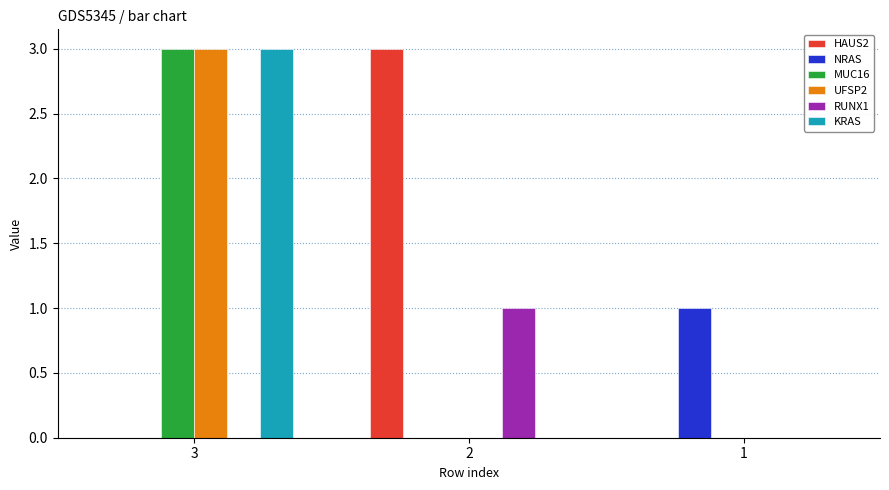

What is the difference between the NRAS values at 1 and 2?

1